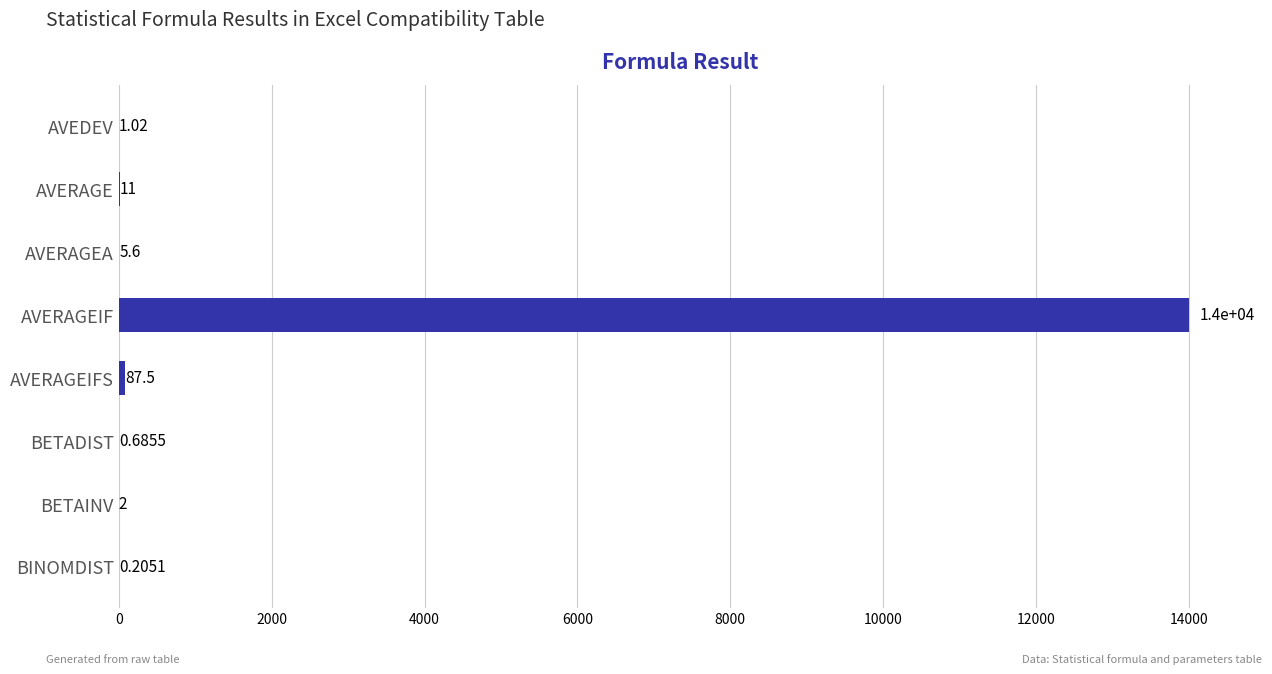

Where is the data nearest to the value 7000?

AVERAGEIFS